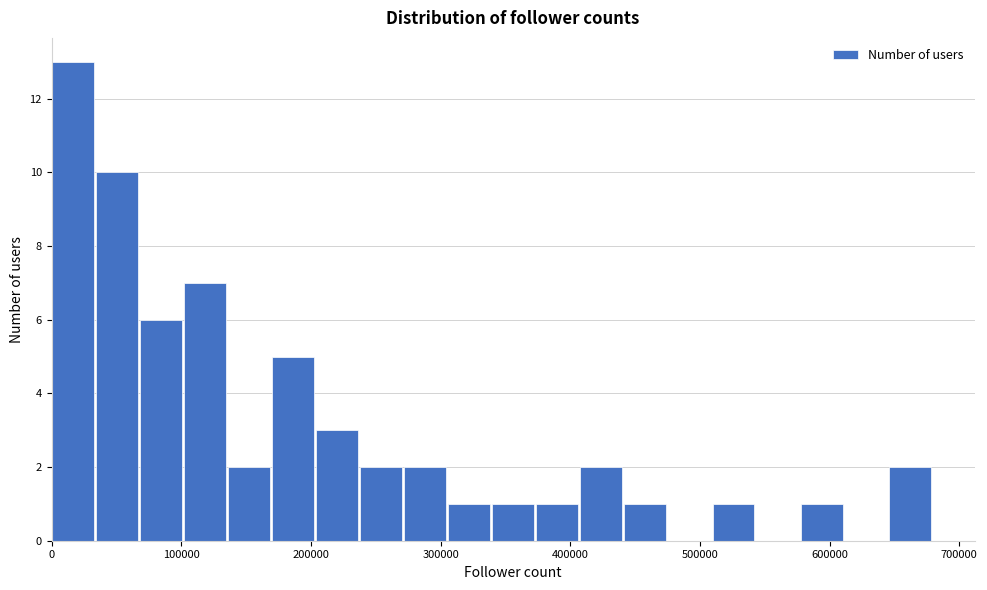

Read against the x-axis, roughly where is the centre of the tallest bar?

20000